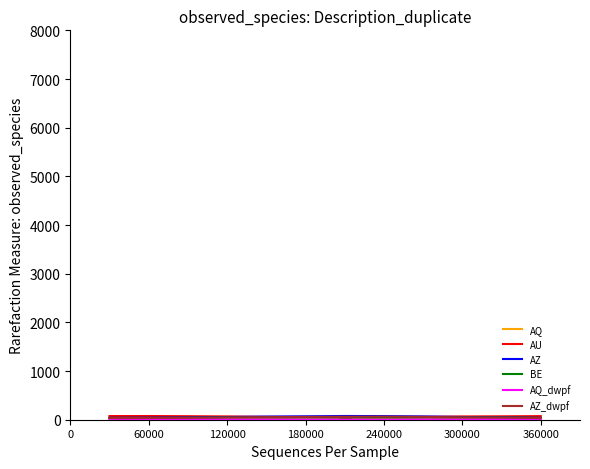

Is this an area chart (filled region under the line)?

No